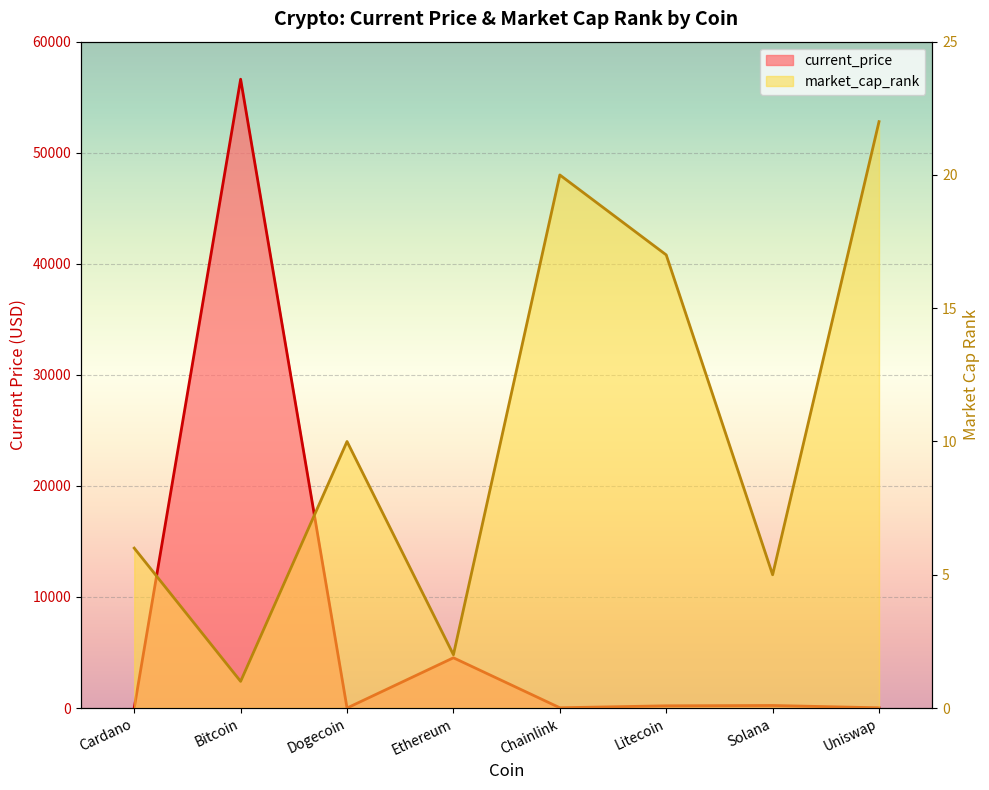

What is the spread (max minus min) of values at Chainlink?

4.6